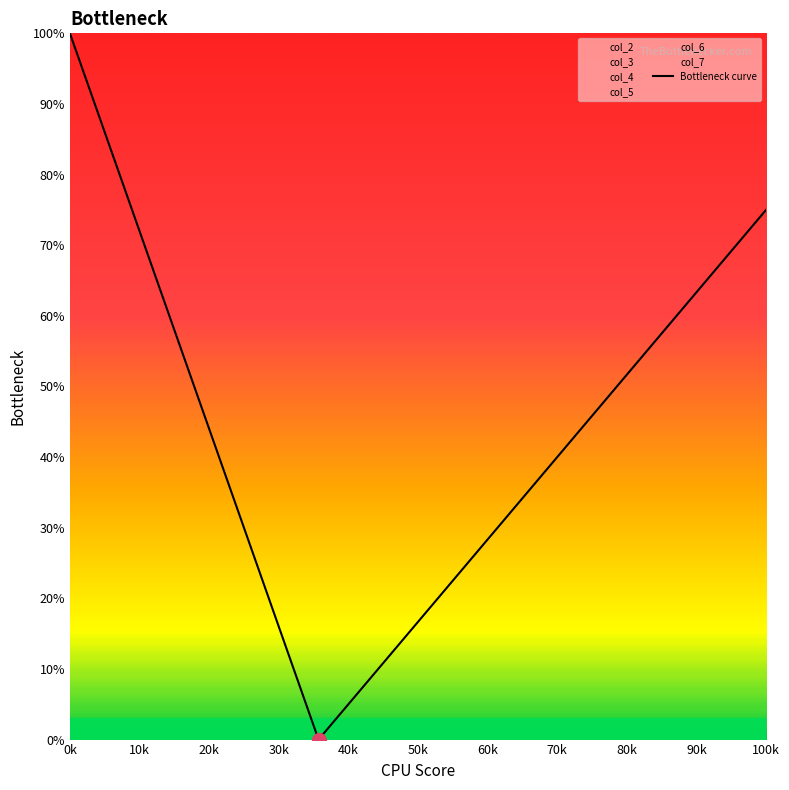

Which category has the highest value in the Bottleneck curve series?

0k